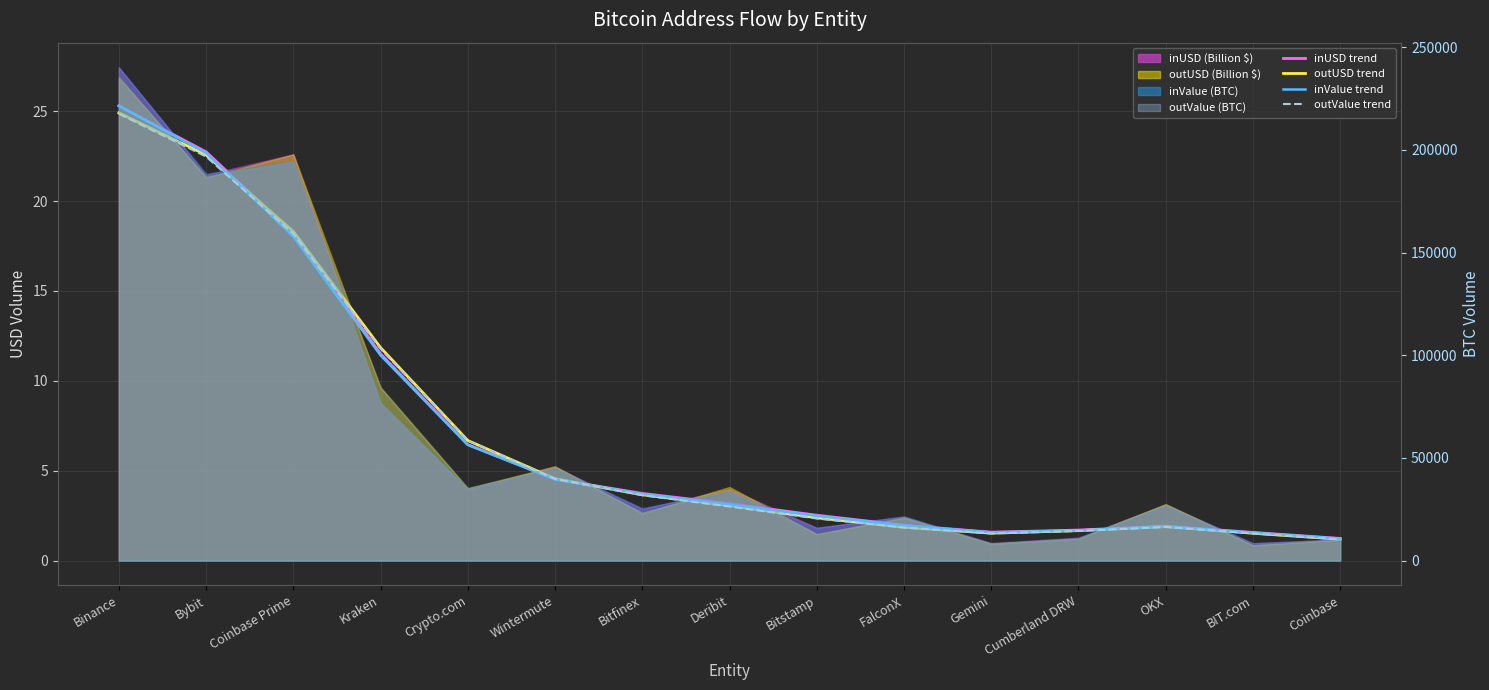

What is the spread (max minus min) of values at Wintermute?

39775.8